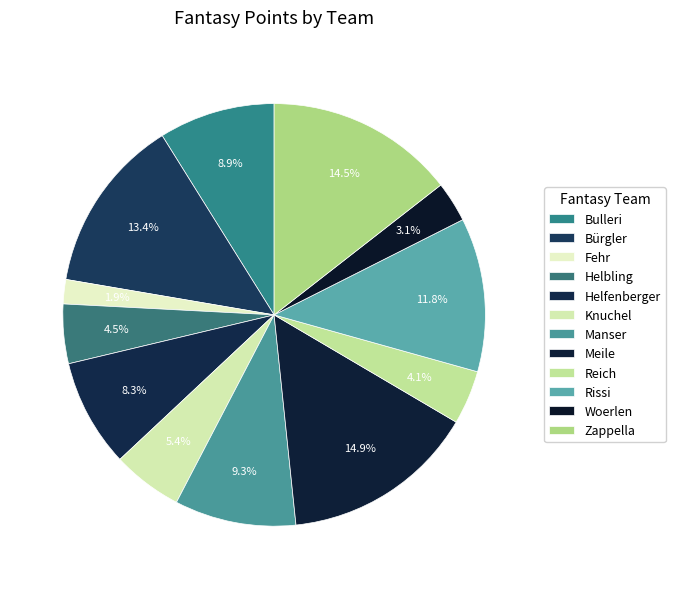

How many slices are in this pie chart?

12